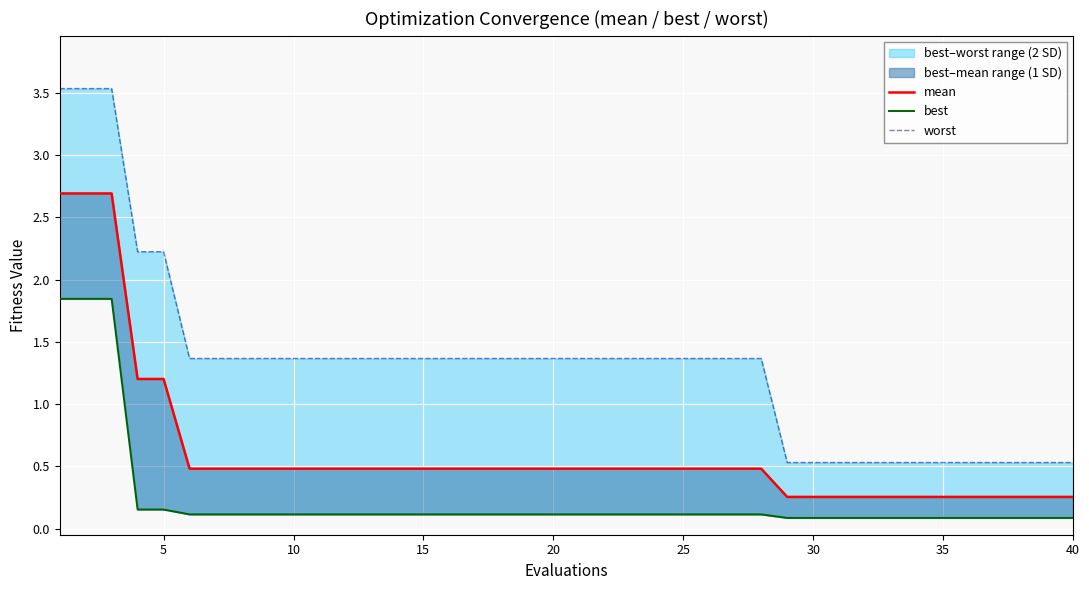

True or false: worst and best intersect in this chart.

False